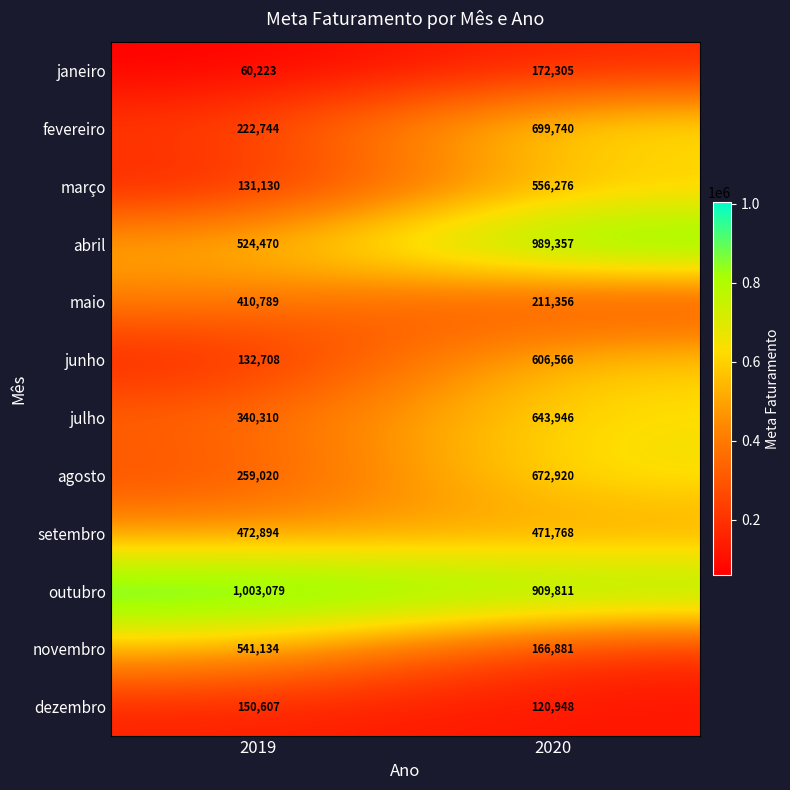

Rank the series by their maximum value, from lowest to highest.

dezembro, janeiro, maio, setembro, novembro, março, junho, julho, agosto, fevereiro, abril, outubro